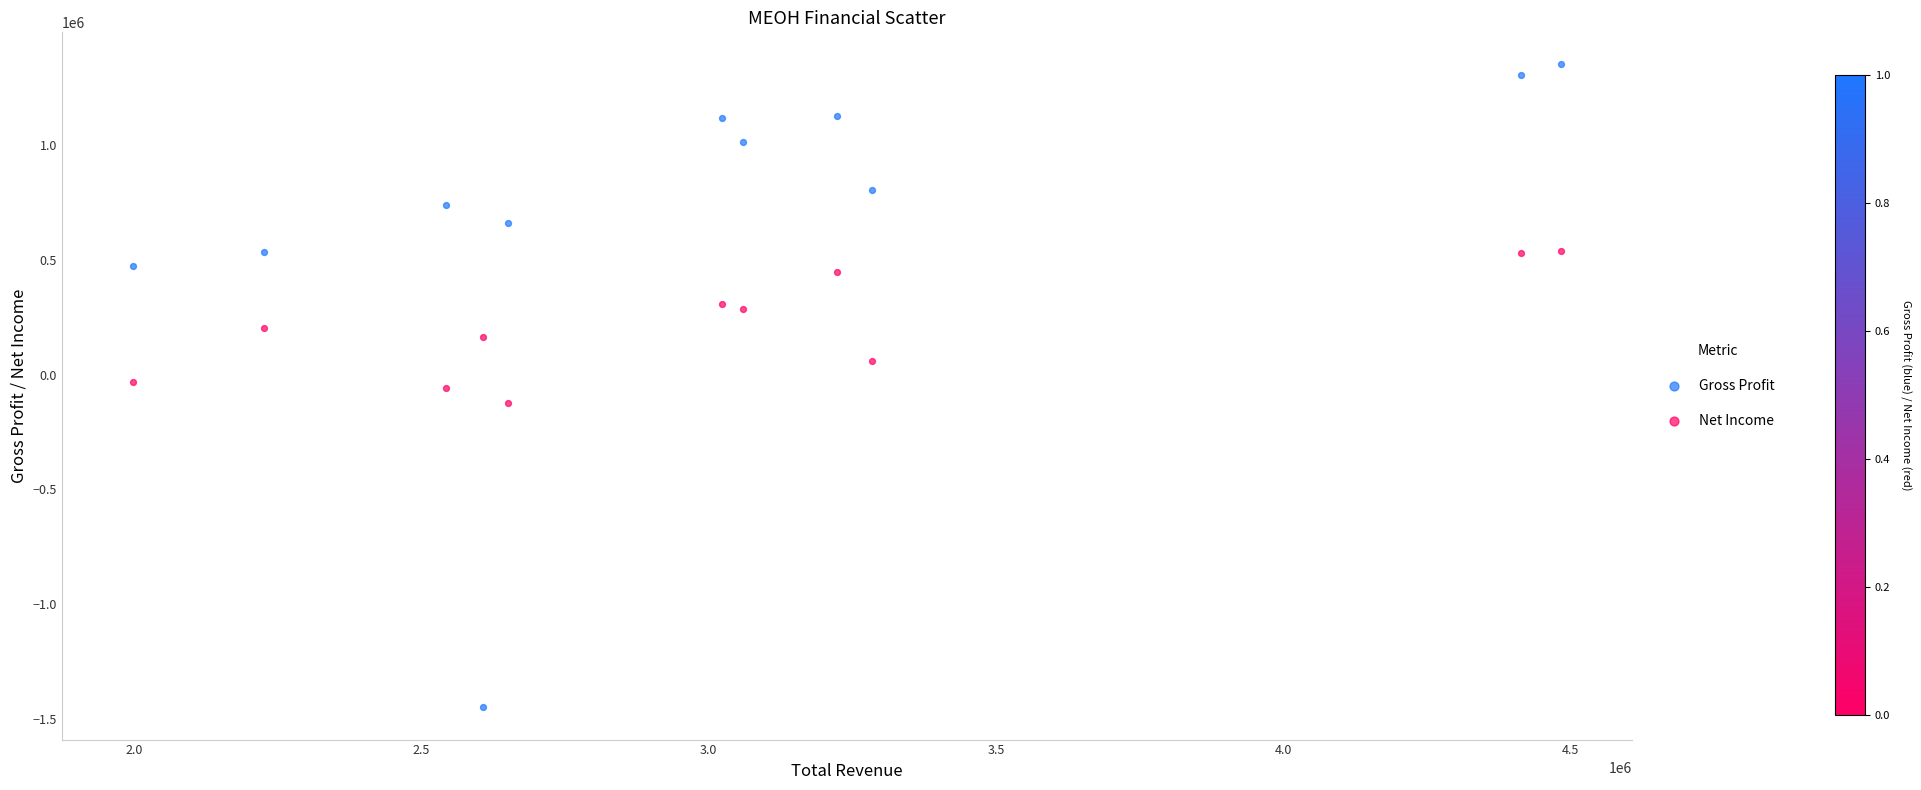

Which series reaches the minimum Y coordinate?

Gross Profit